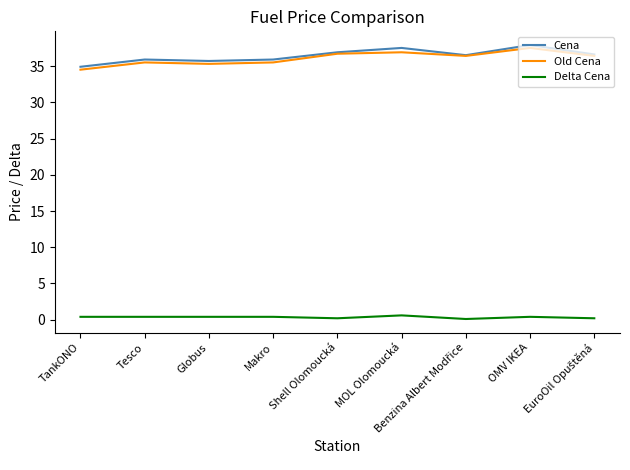

What is the approximate value of Delta Cena at TankONO?

0.4